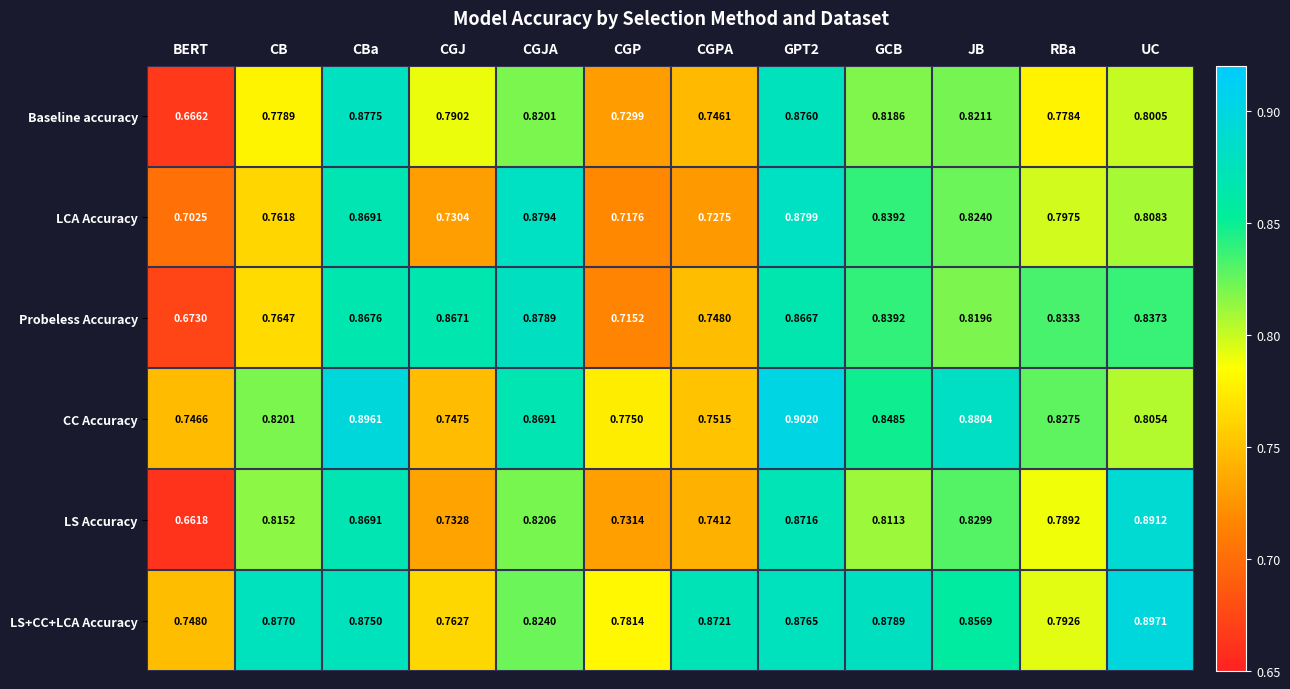

Which series has the largest total across all categories?

LS+CC+LCA Accuracy